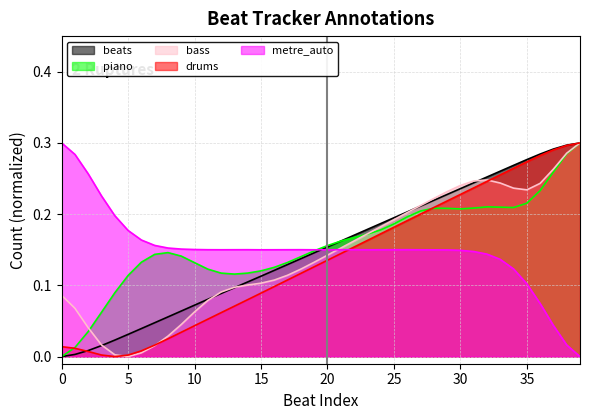

Read the value at 23.

0.2